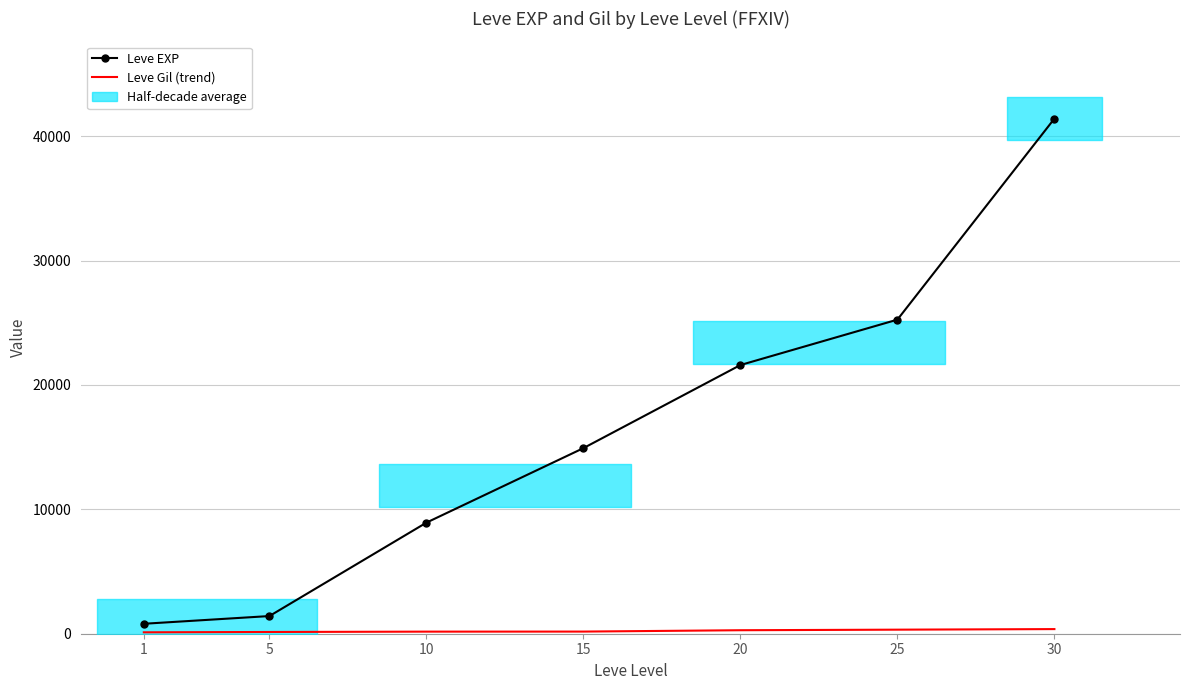

At which category is the sum across all series the highest?

30